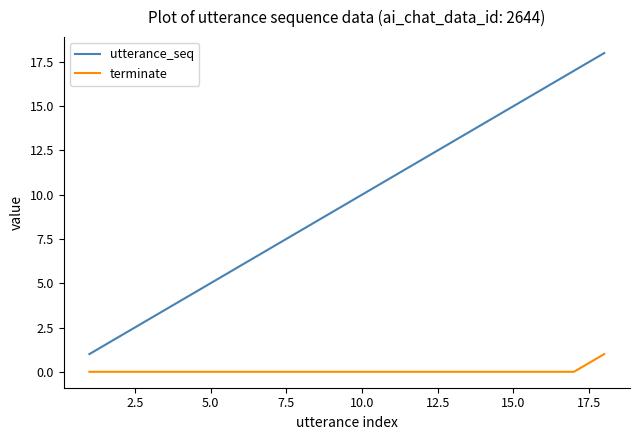

Which series has the widest spread of values?

utterance_seq